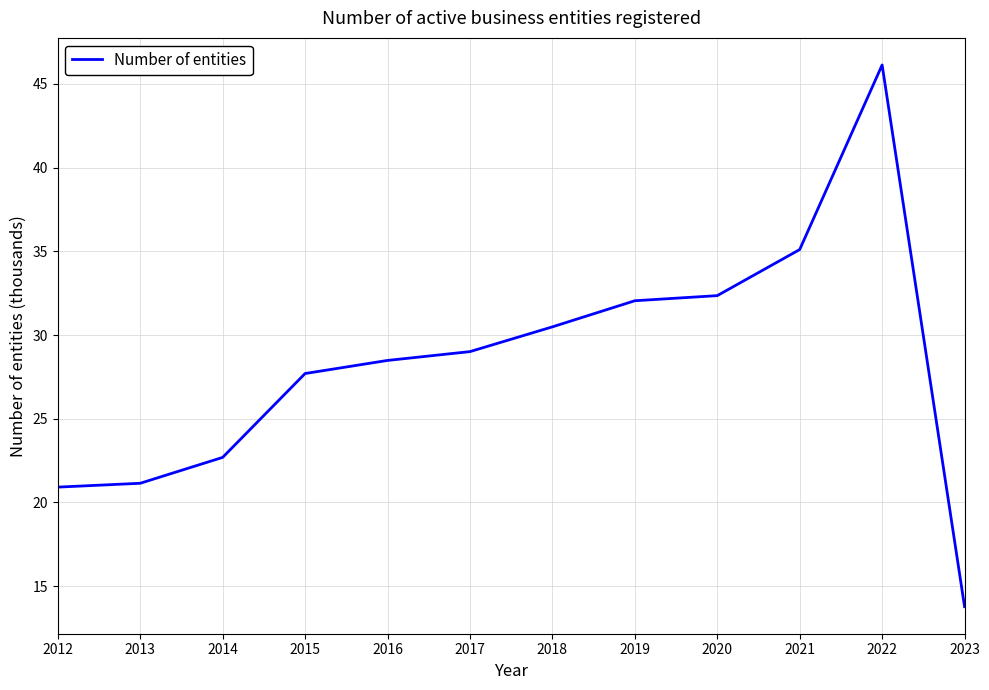

The chart shows a value of 29.0 at 2017. True or false?

True